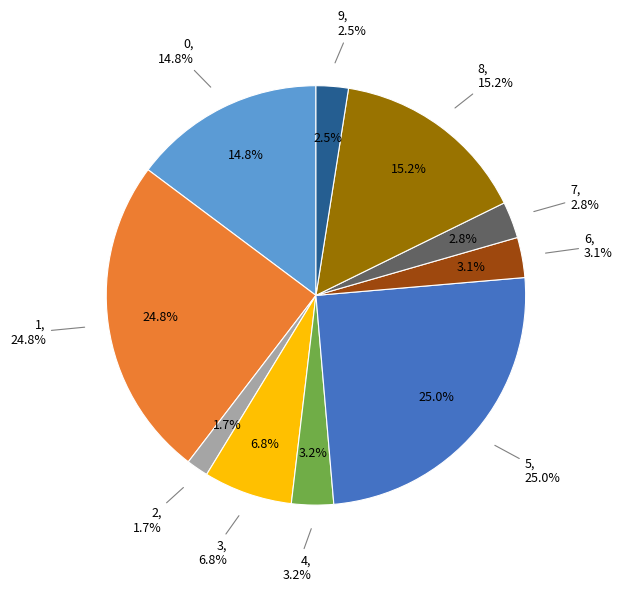

Approximately how many times larger is the value at 8 compared to 0?

1.0